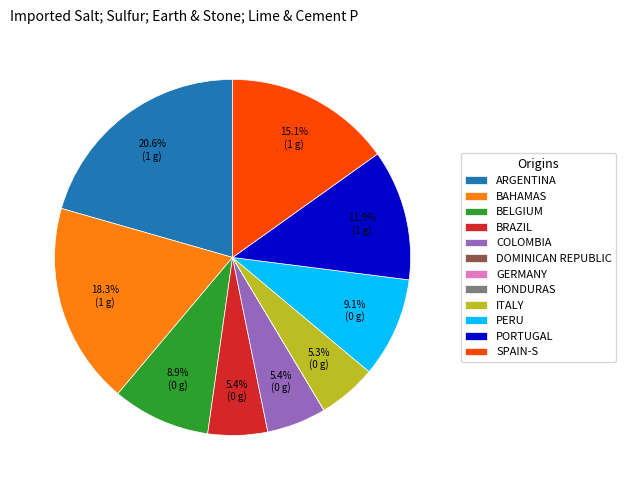

Is there any slice that represents more than half of the pie?

No